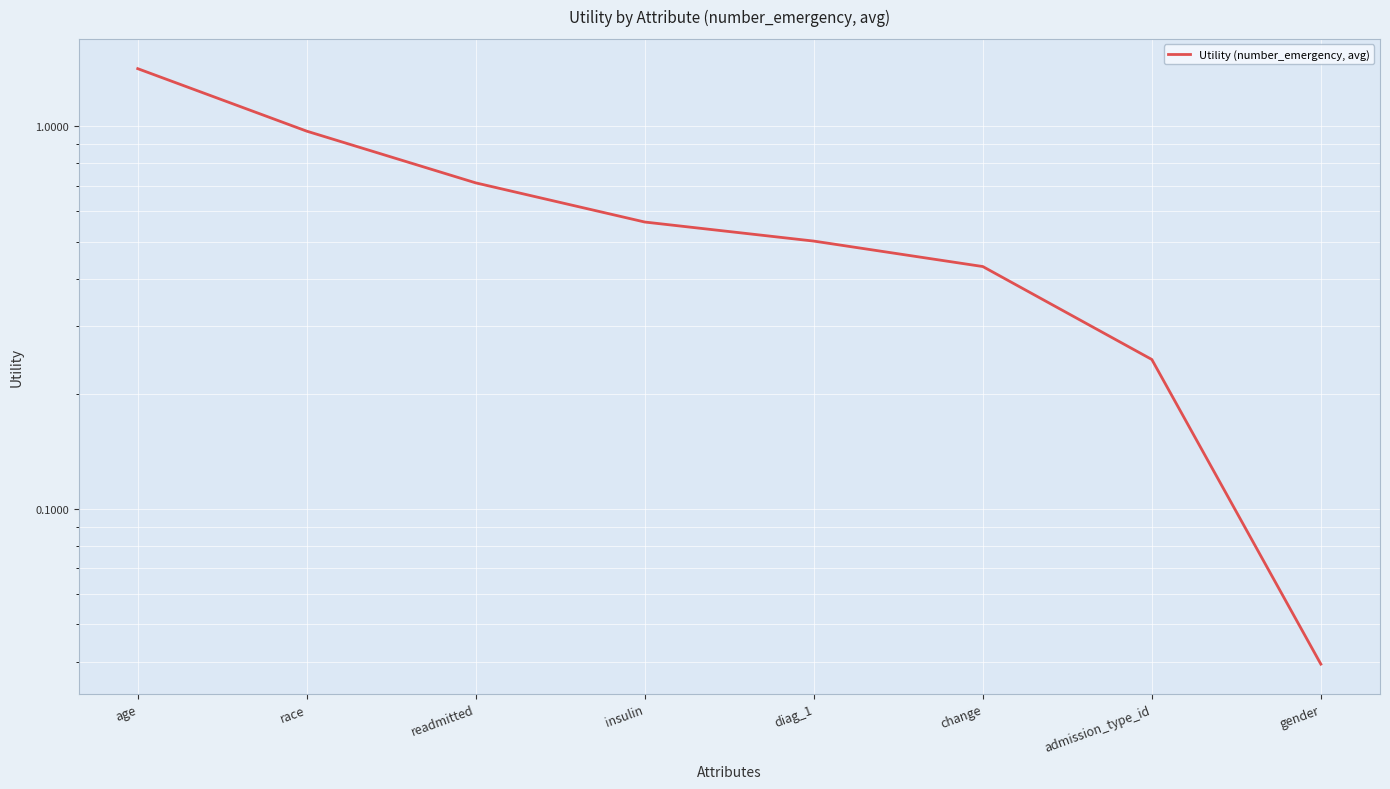

What is the change in value from readmitted to gender?

-0.7